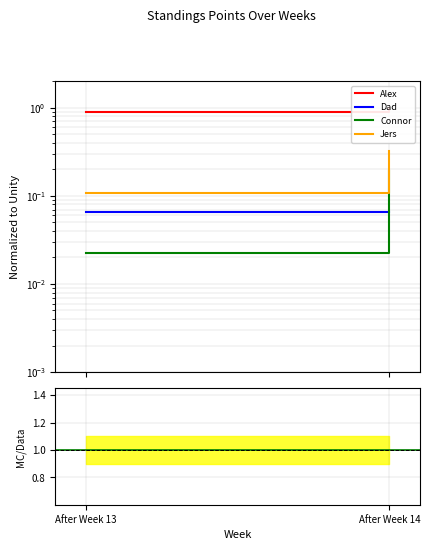

Rank the categories by Connor value from lowest to highest.

After Week 13, After Week 14